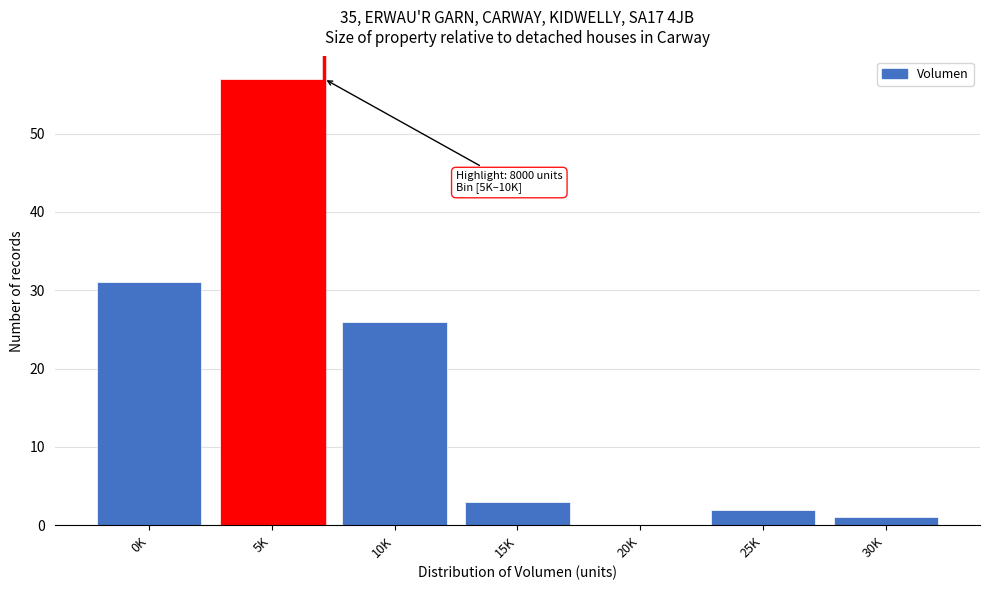

Reading right to left, transcribe all the data shown in this chart.

30K=1	25K=2	20K=0	15K=3	10K=26	5K=57	0K=31